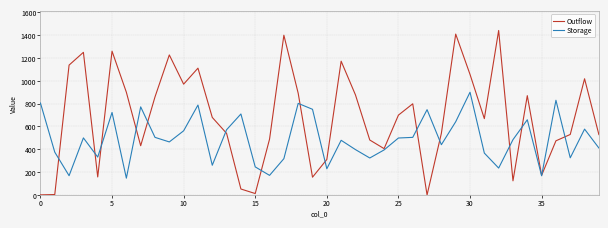

How many interior local peaks does the Outflow series have?

11